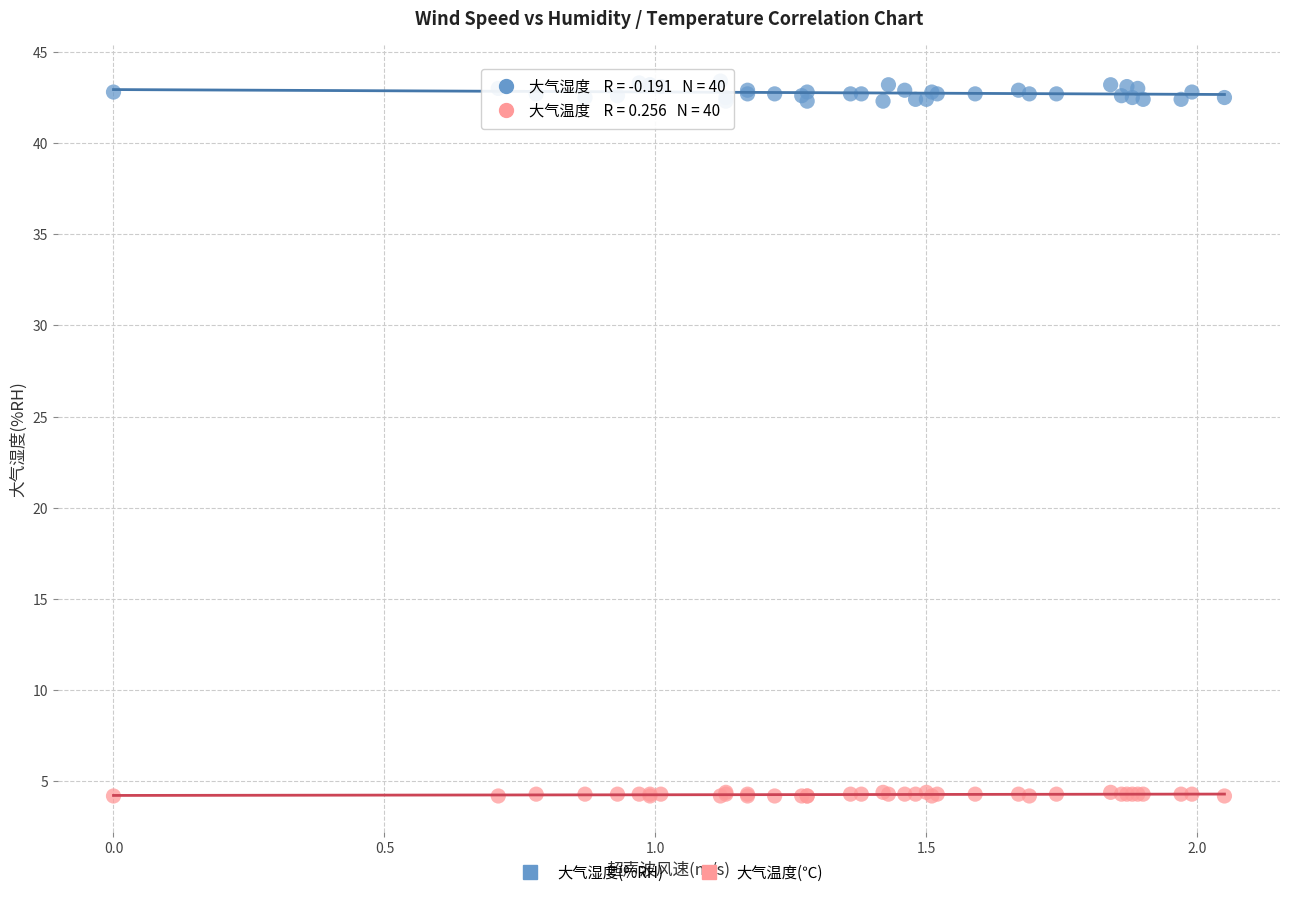

Which series reaches the minimum Y coordinate?

大气温度(℃)